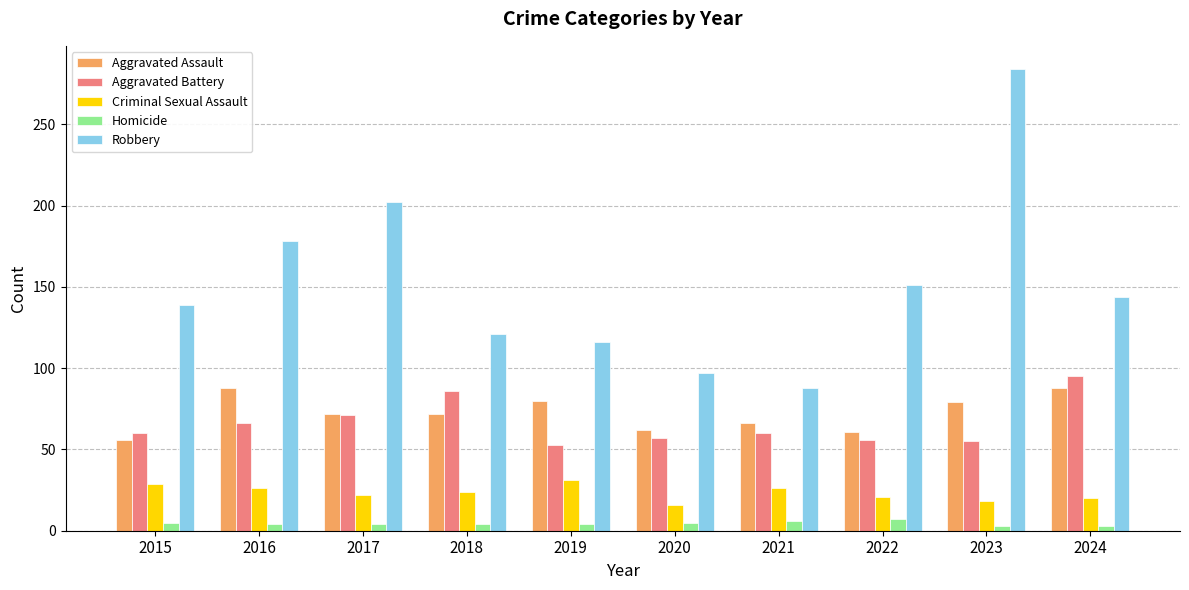

Which series has the largest total across all categories?

Robbery